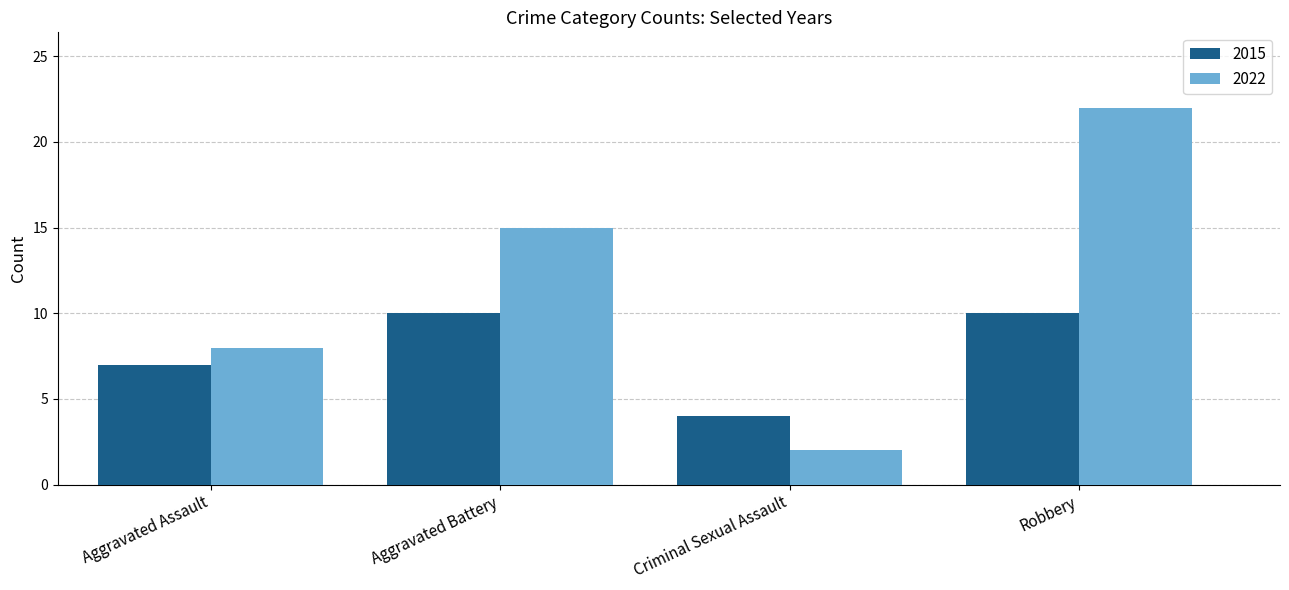

What is the spread (max minus min) of values at Criminal Sexual Assault?

2